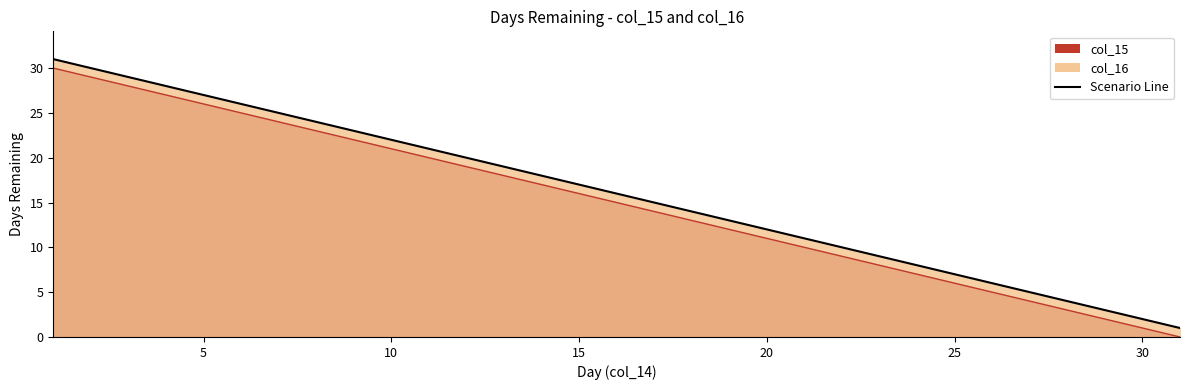

True or false: col_15 and col_16 intersect in this chart.

False